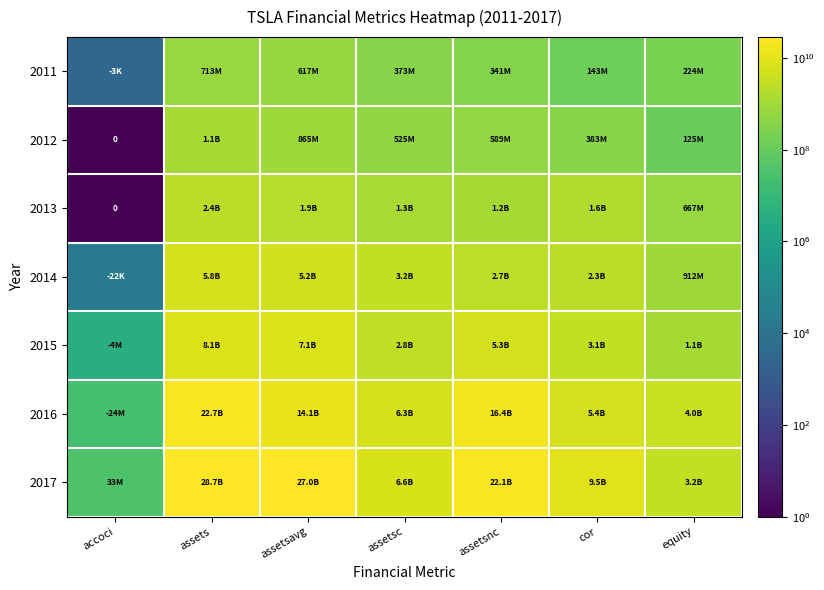

Count the number of categories in the chart.

7